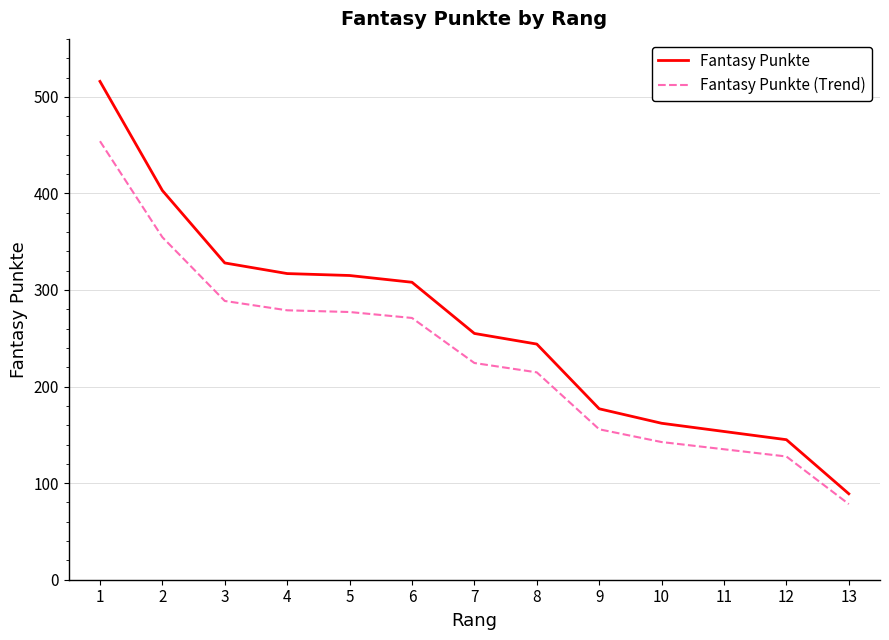

Is the value of Fantasy Punkte at 1 greater than the value of Fantasy Punkte (Trend) at 1?

Yes